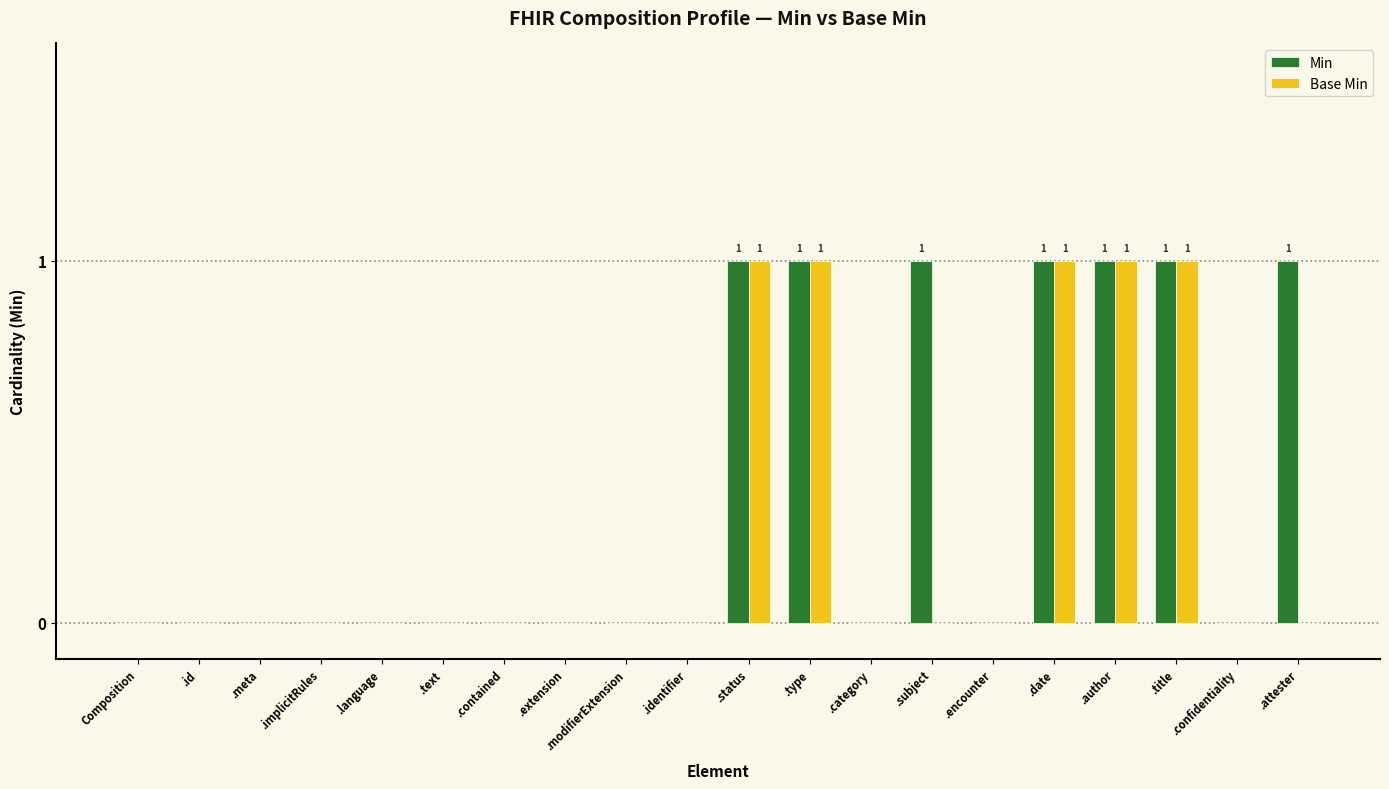

How many groups of bars are there?

20